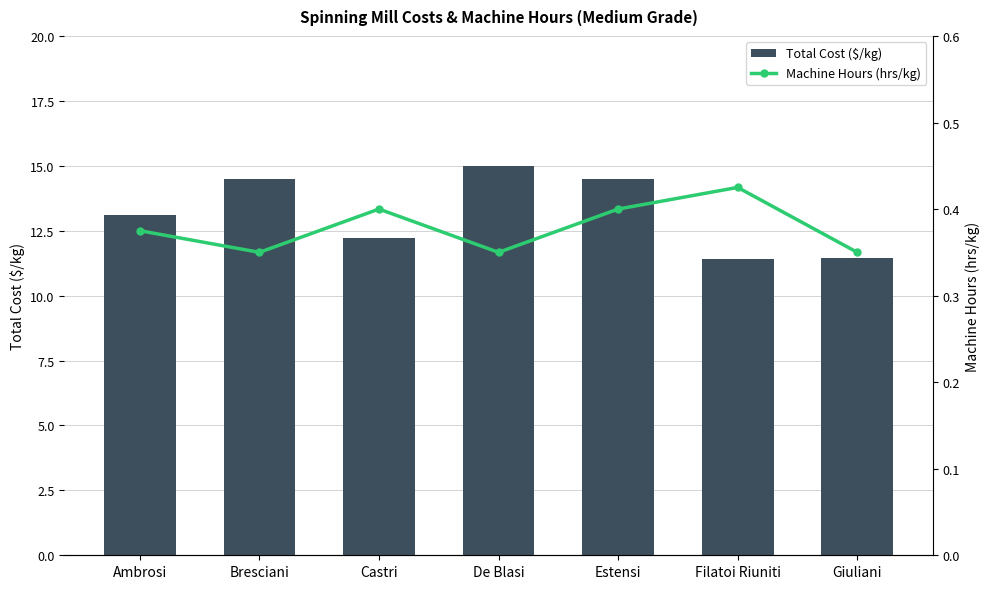

What is the maximum value for Machine Hours (hrs/kg)?

0.4